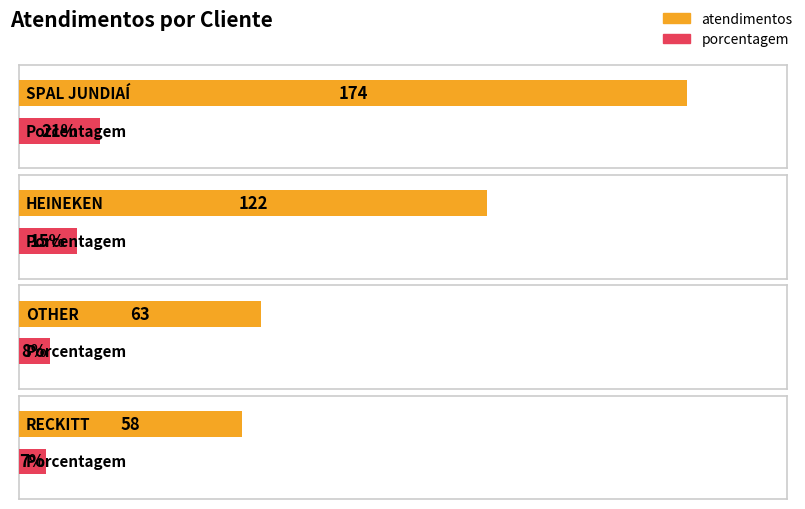

At which category is the sum across all series the highest?

SPAL JUNDIAÍ